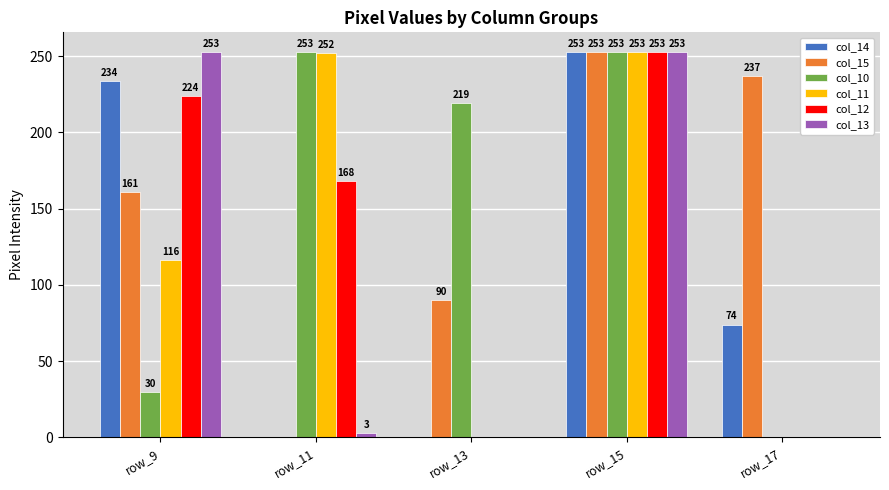

At which label does col_11 reach its peak?

row_15